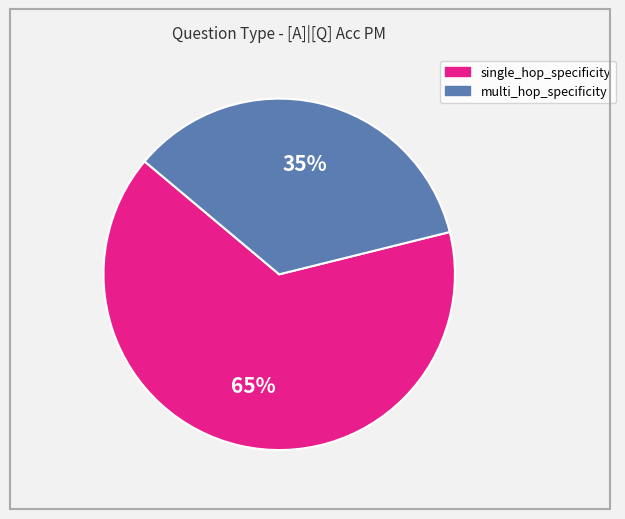

Is there any slice that represents more than half of the pie?

Yes